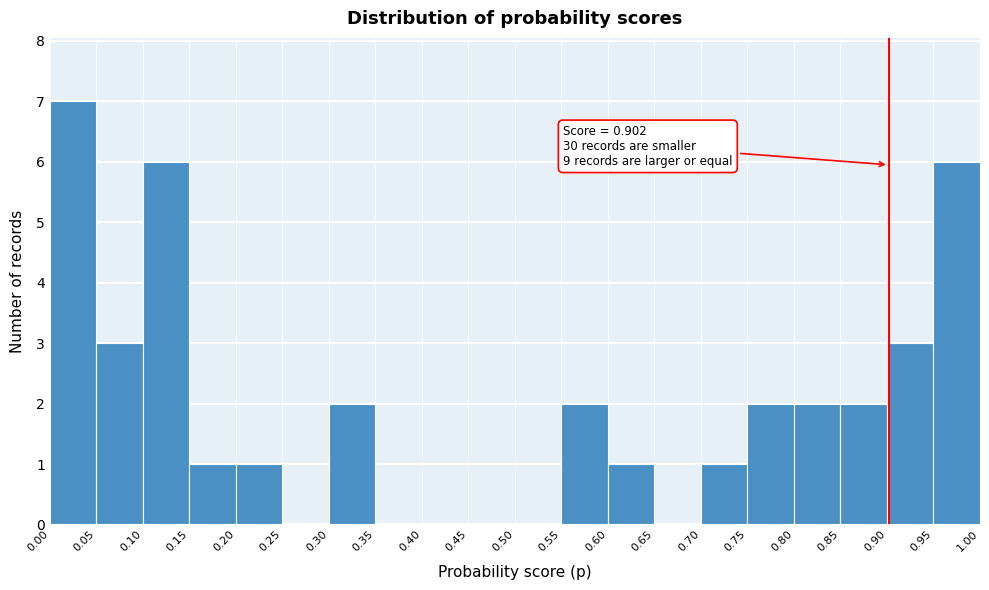

Over which range of the x-axis is the bar tallest?

0.00 to 0.05